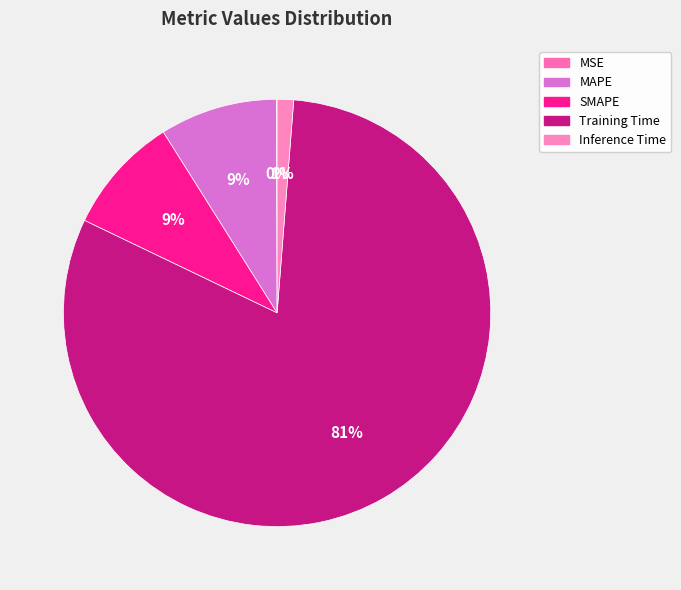

Is there any slice that represents more than half of the pie?

Yes